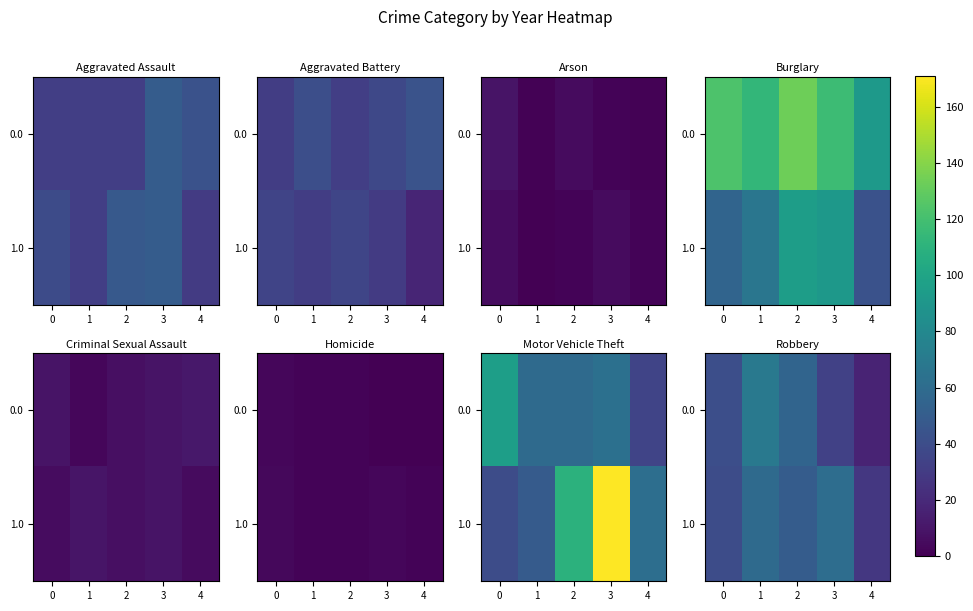

What is the difference between the second highest and minimum values in the 0.0 series?

38